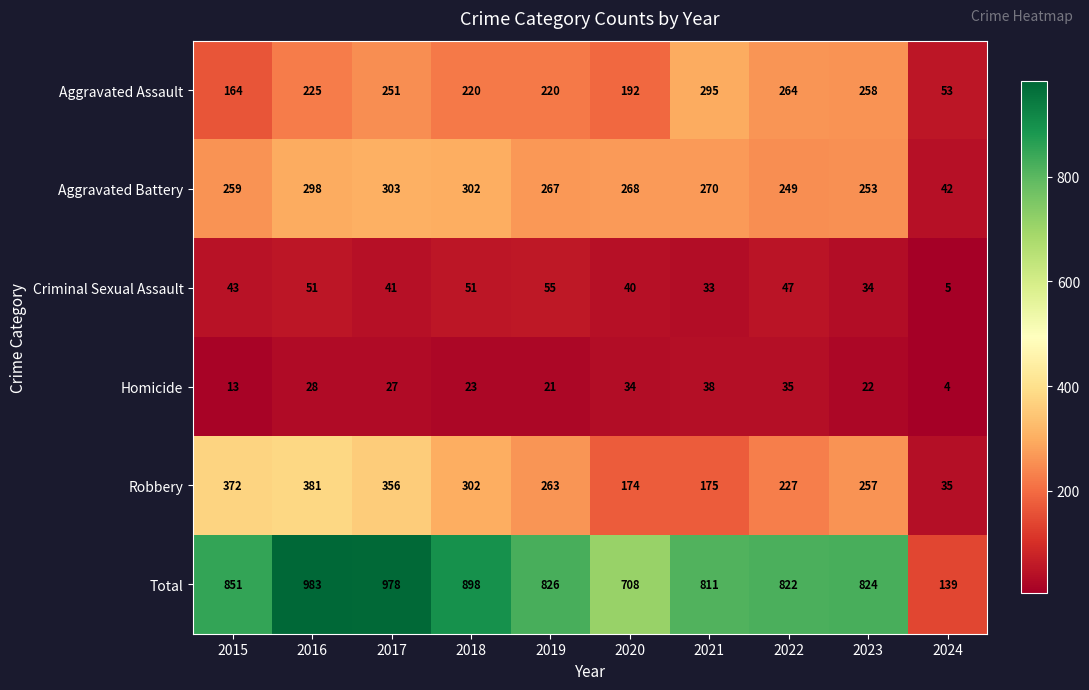

The Robbery series shows 54 at 2022. True or false?

False